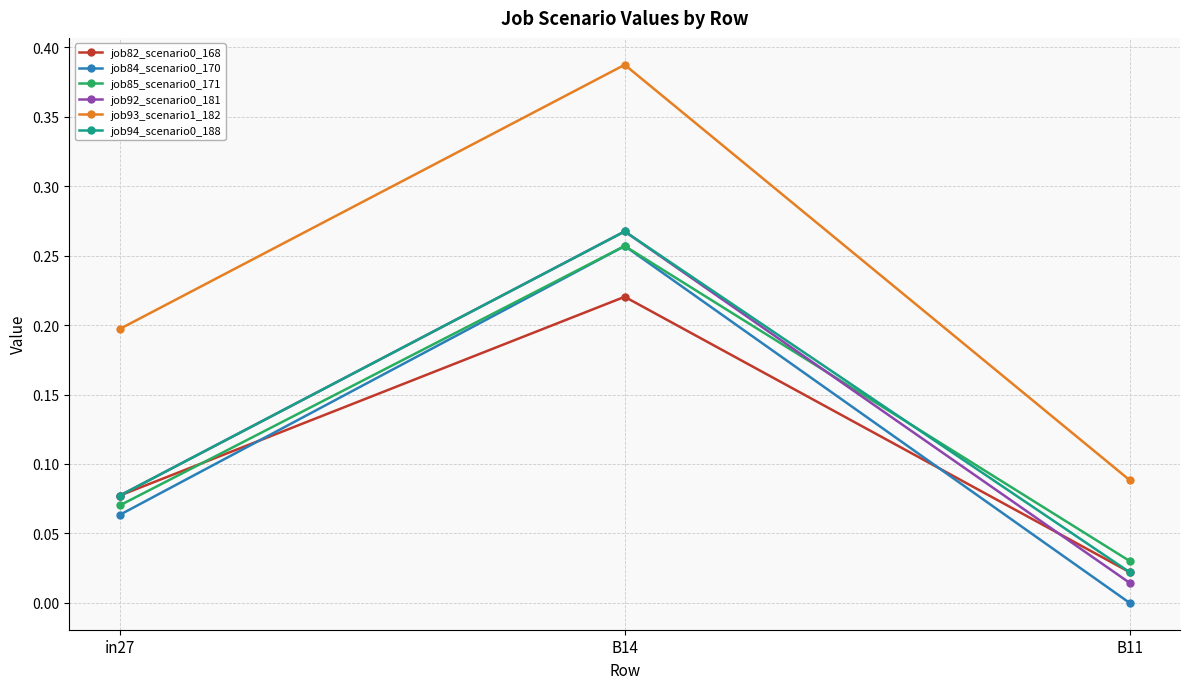

Which series has the largest total across all categories?

job93_scenario1_182